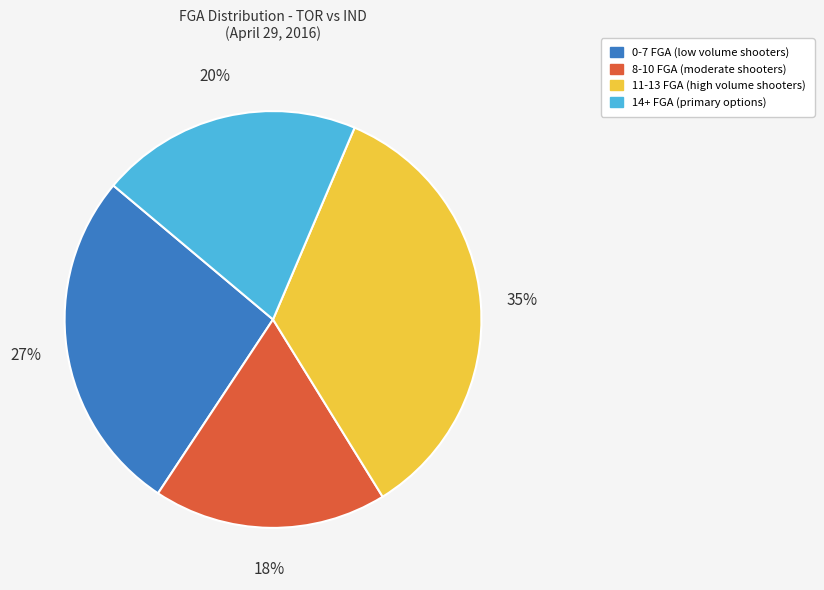

How many segments does this pie chart have?

4